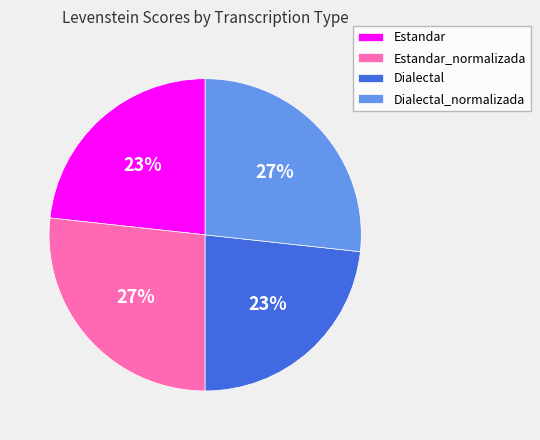

How many slices are in this pie chart?

4